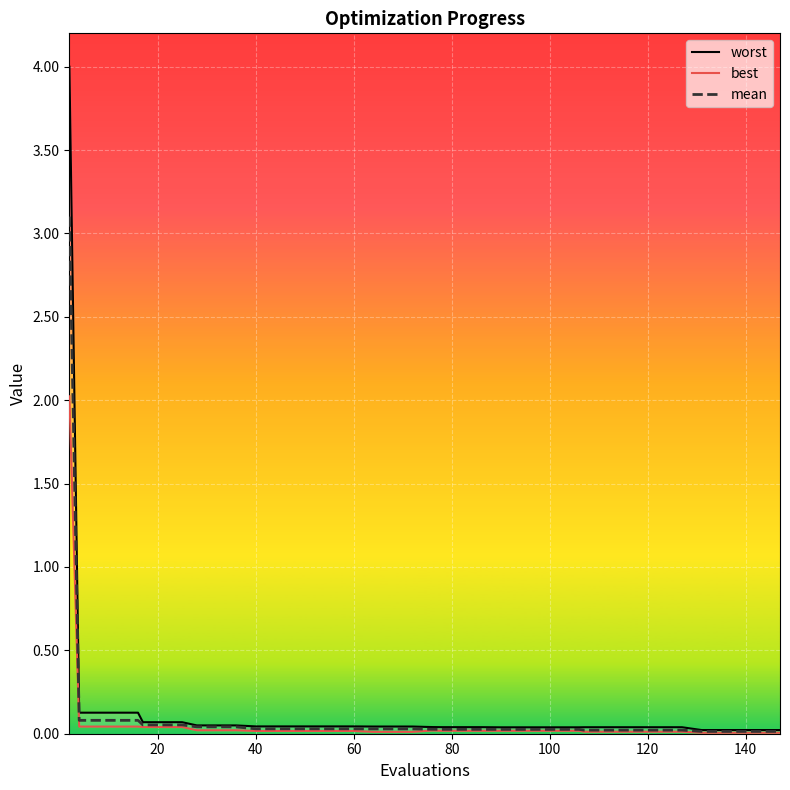

At how many categories does at least one series exceed 1?

1